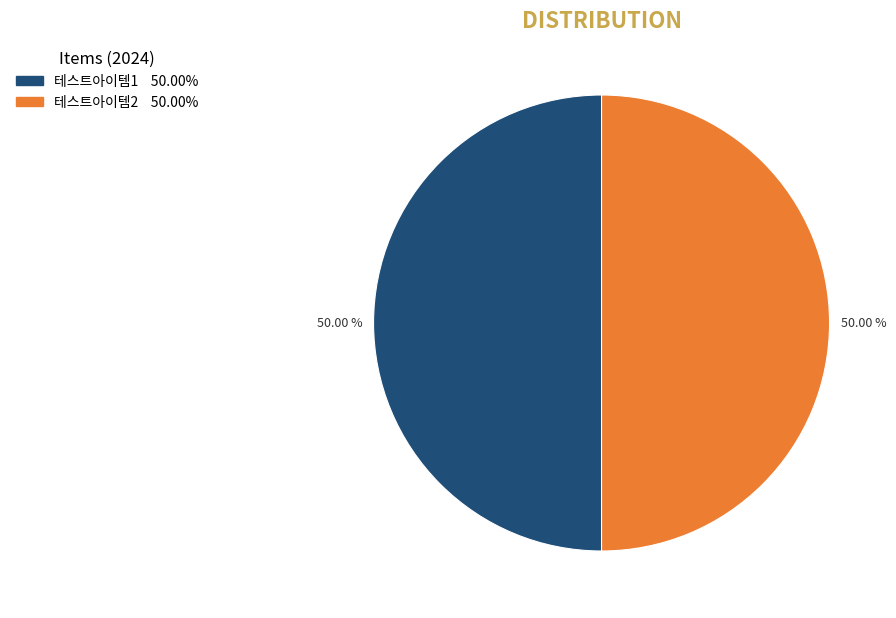

Do 테스트아이템1 and 테스트아이템2 together represent more than half of the pie?

Yes